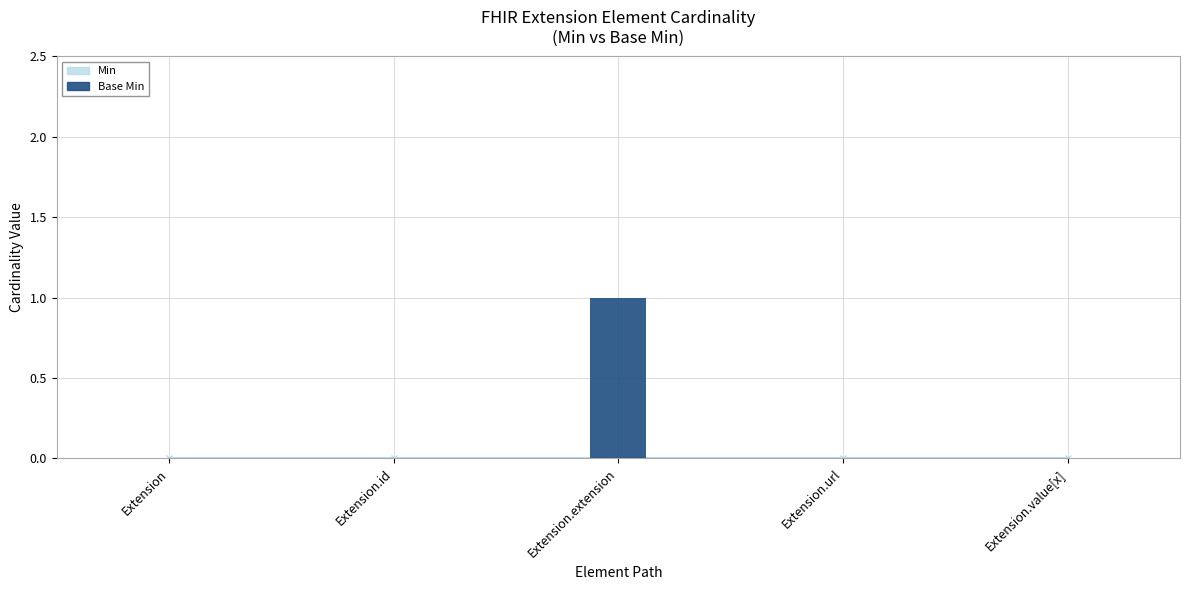

Which category has the highest value across all series?

Extension.extension